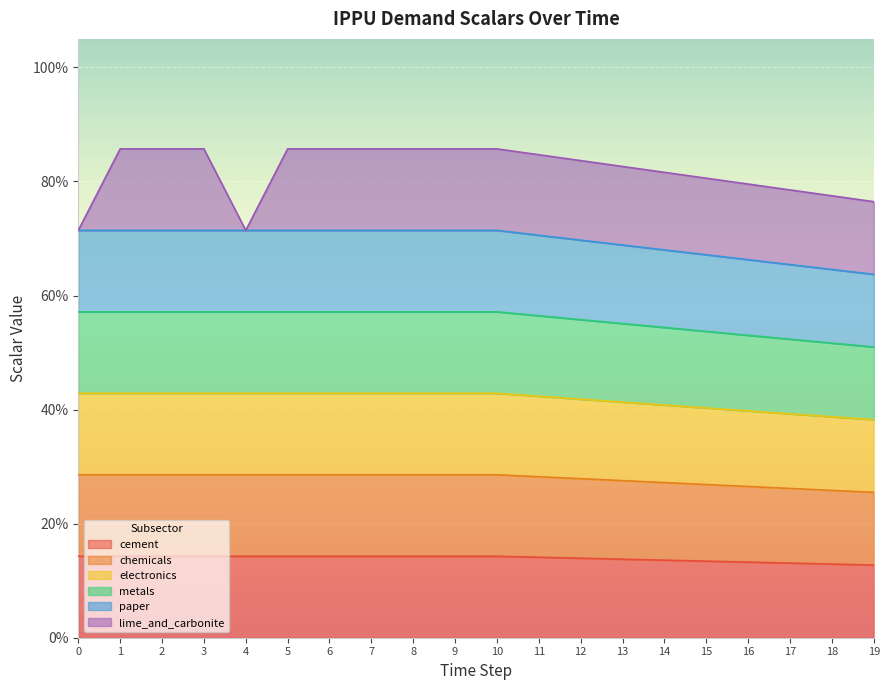

True or false: demscalar_ippu_cement and demscalar_ippu_paper cross at least once.

False